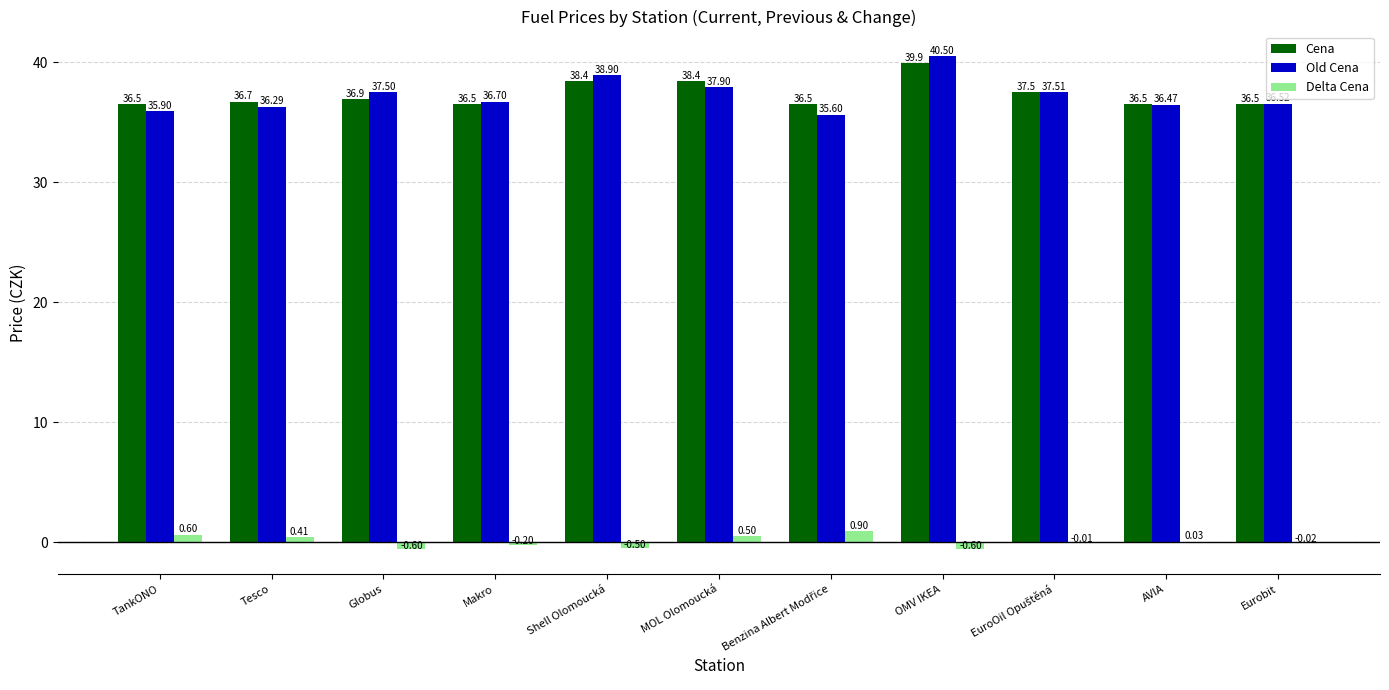

What are all the series names shown in the legend?

Cena, Old Cena, Delta Cena